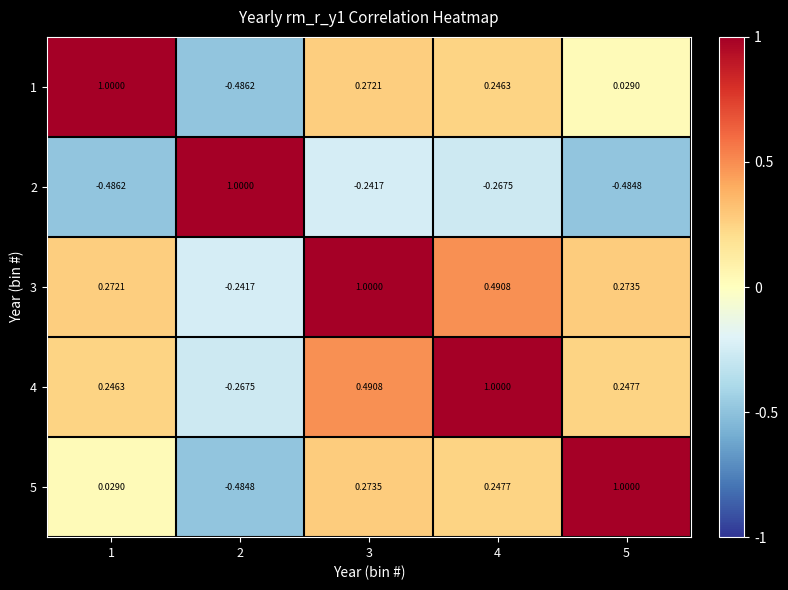

Is the value of 2 at 3 greater than the value of 1 at 3?

No